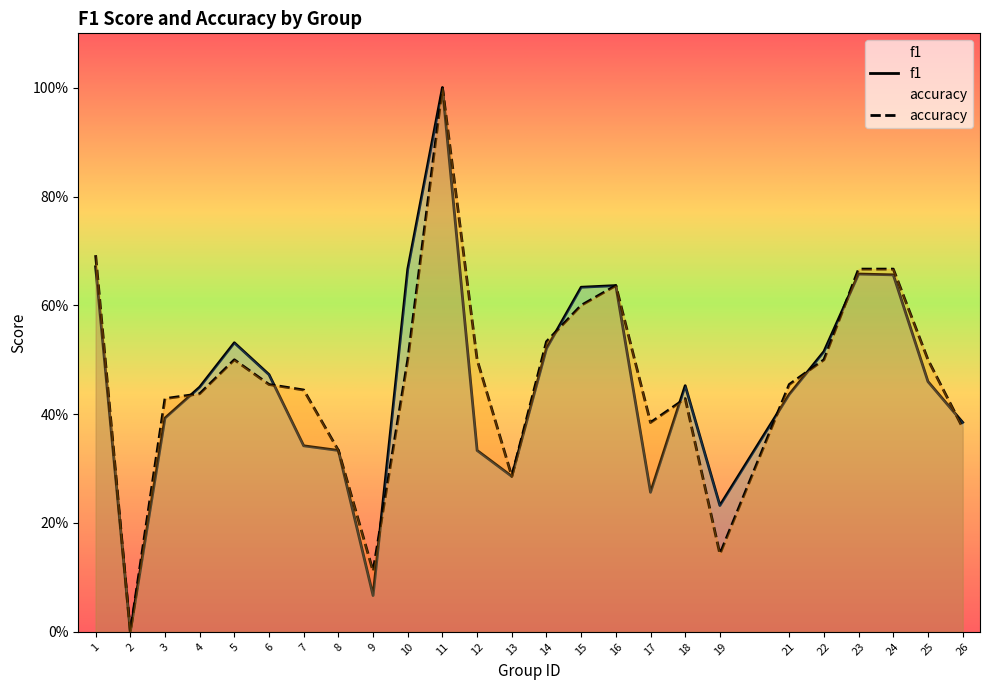

Does the chart display data point markers on the line(s)?

No